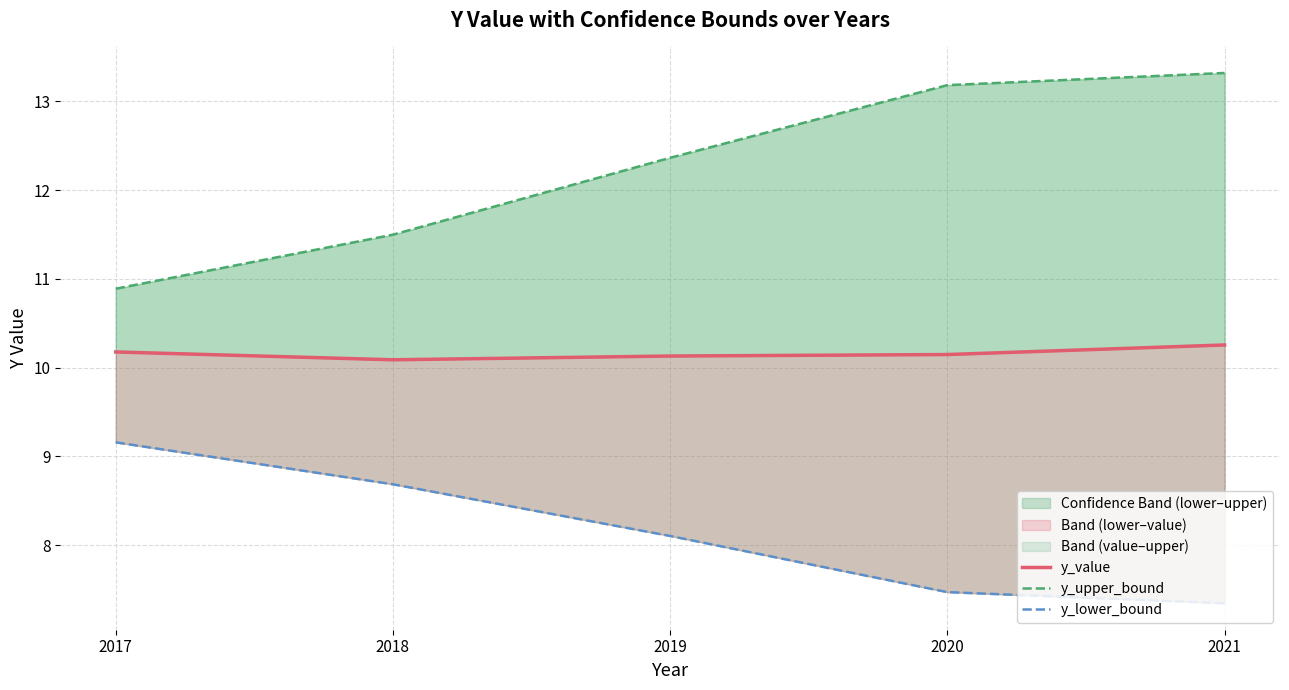

True or false: y_value and y_lower_bound cross at least once.

False